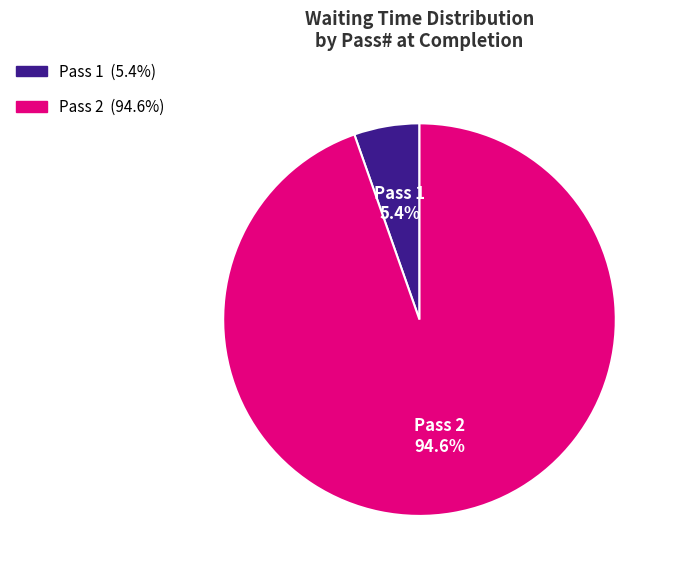

Does any single category account for the majority?

Yes